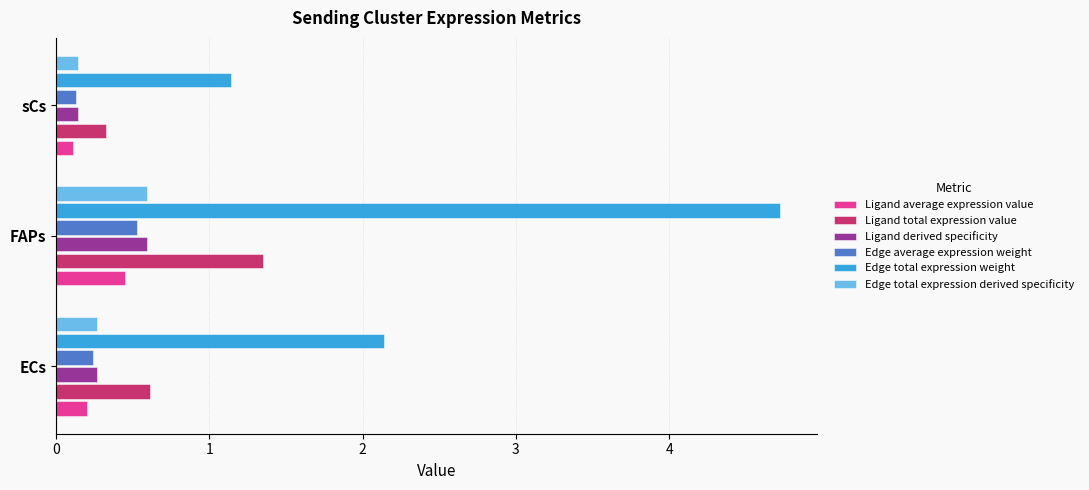

What is the spread (max minus min) of values at ECs?

1.9